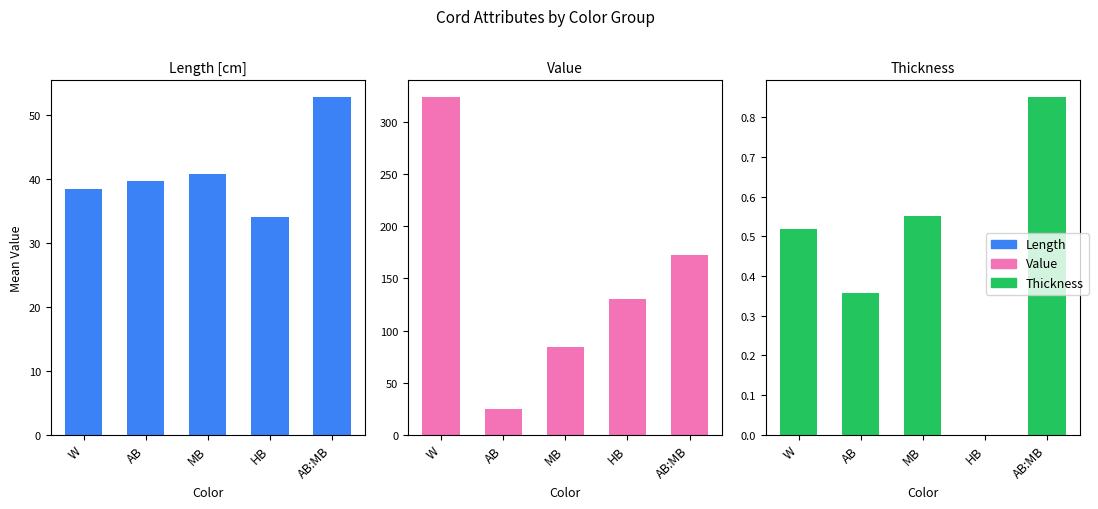

List the series in order of their peak value, lowest first.

Thickness, Length, Value